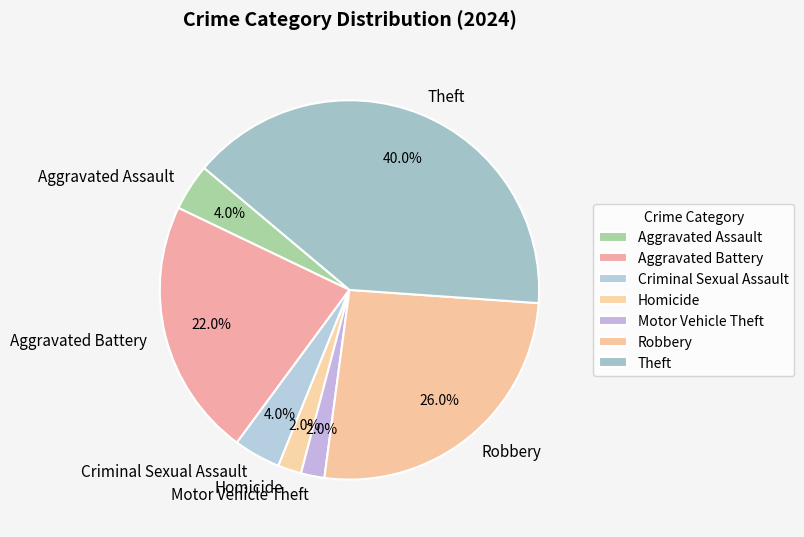

What is the total percentage of Motor Vehicle Theft and Aggravated Assault?

6.0%